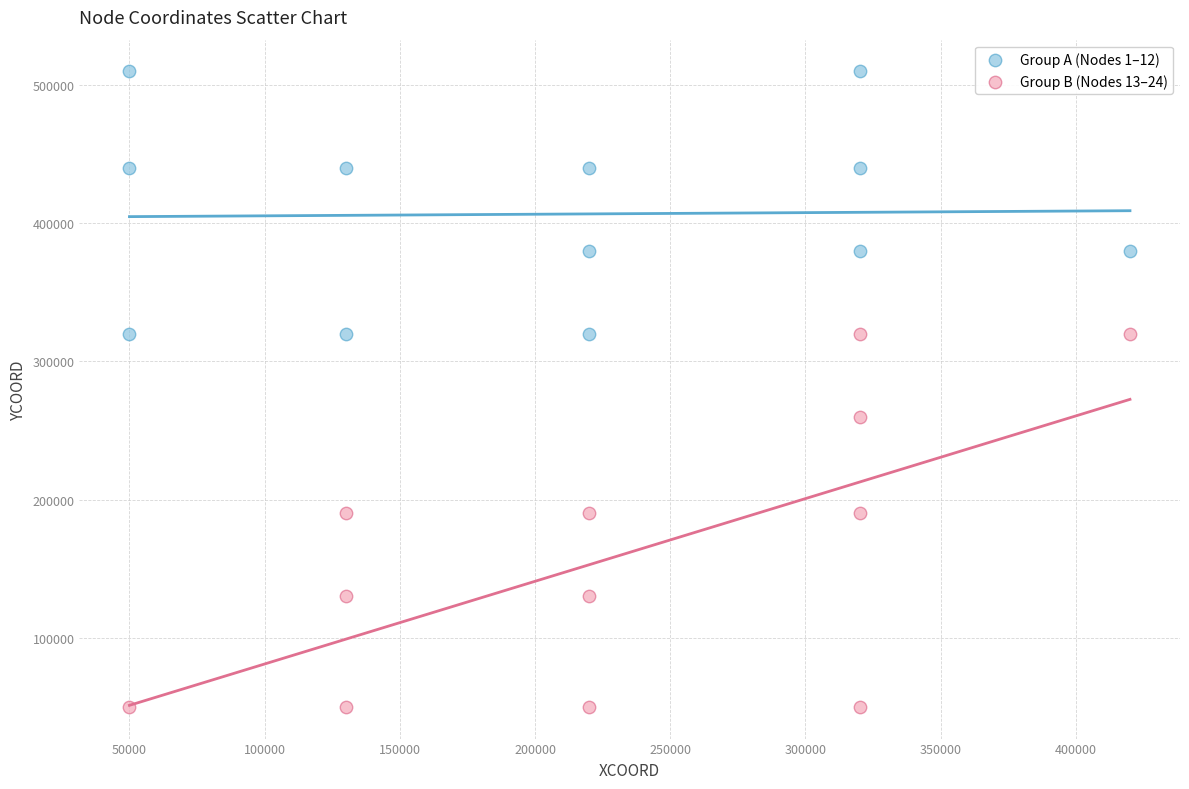

Which series has the widest spread of Y values?

Group B (Nodes 13–24)